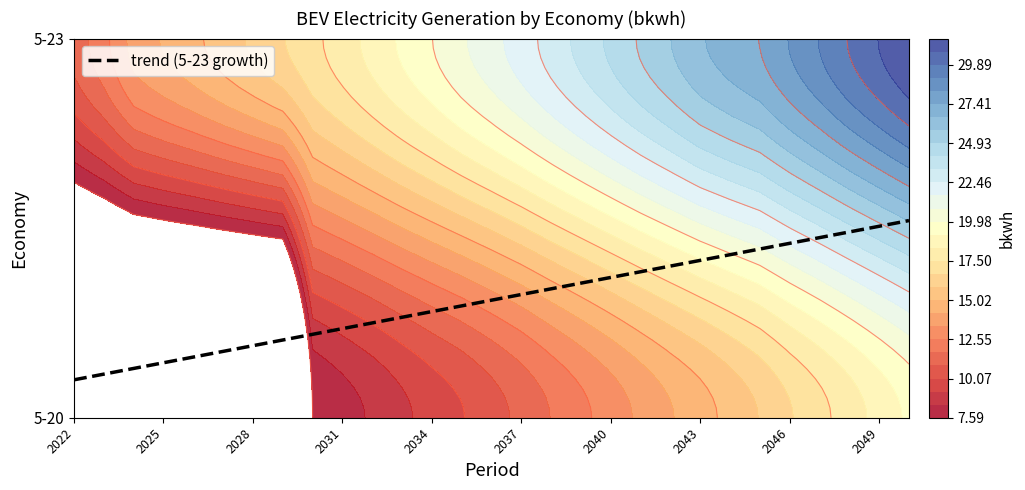

Which label corresponds to the smallest value in the chart?

2030